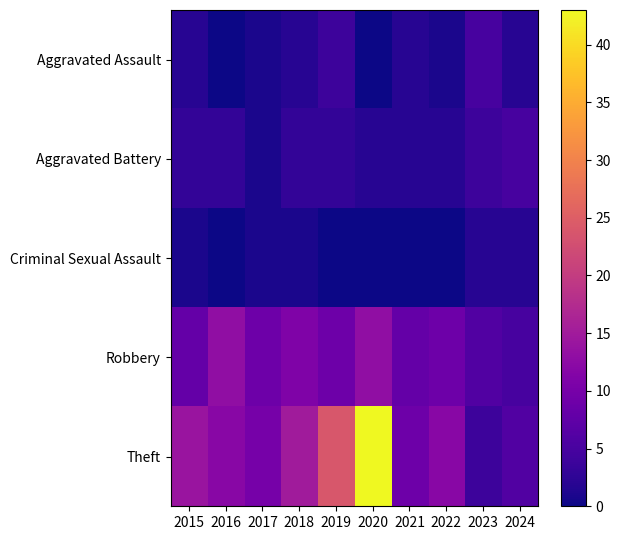

Which series has the largest total across all categories?

Theft